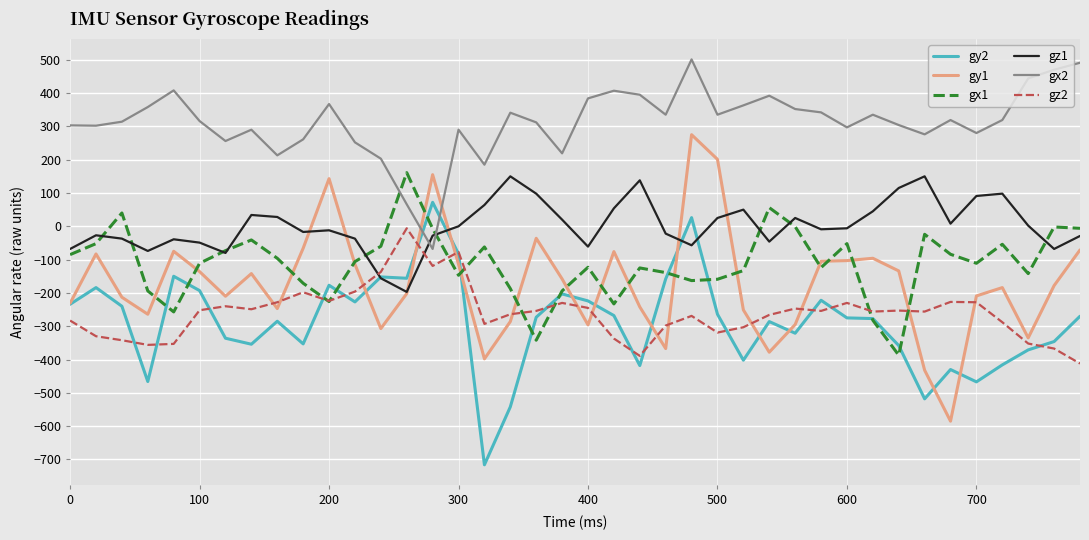

True or false: gy1 and gz2 cross at least once.

True